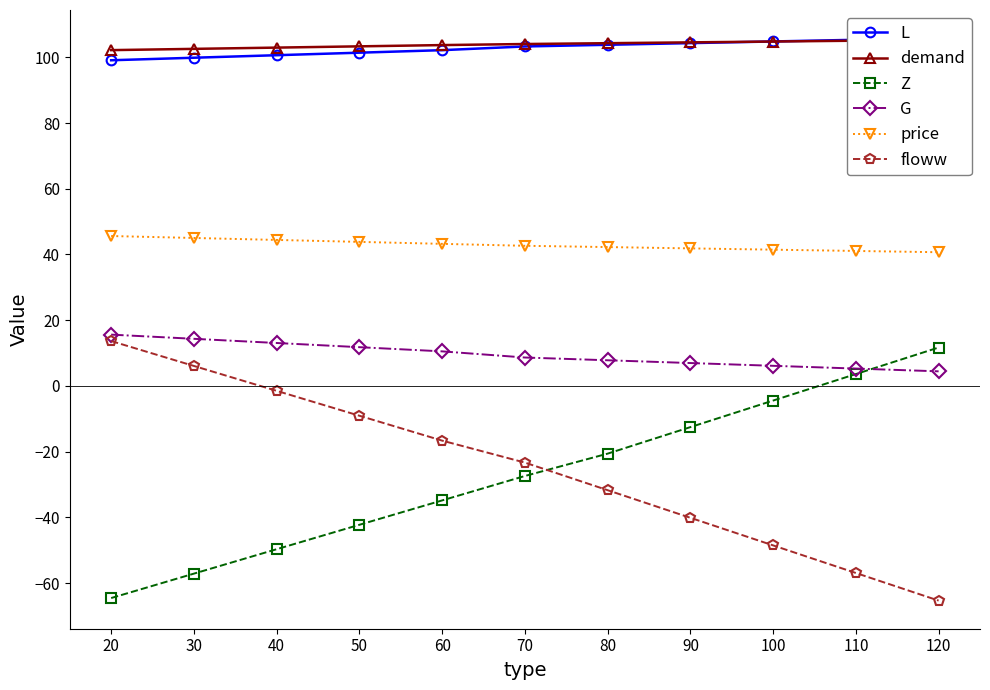

Reading left to right, what are all the values shown in this chart?

L: 20=99.1	30=99.9	40=100.6	50=101.4	60=102.2	70=103.3	80=103.8	90=104.3	100=104.8	110=105.3	120=105.8
demand: 20=102.2	30=102.6	40=102.9	50=103.3	60=103.7	70=104.0	80=104.3	90=104.5	100=104.8	110=105.0	120=105.3
Z: 20=-64.5	30=-57.1	40=-49.7	50=-42.2	60=-34.8	70=-27.4	80=-20.6	90=-12.5	100=-4.5	110=3.6	120=11.7
G: 20=15.6	30=14.3	40=13.1	50=11.8	60=10.5	70=8.6	80=7.8	90=7.0	100=6.1	110=5.3	120=4.4
price: 20=45.6	30=45.0	40=44.4	50=43.8	60=43.2	70=42.6	80=42.2	90=41.9	100=41.5	110=41.1	120=40.7
floww: 20=13.7	30=6.1	40=-1.5	50=-9.1	60=-16.6	70=-23.3	80=-31.7	90=-40.1	100=-48.5	110=-56.9	120=-65.3